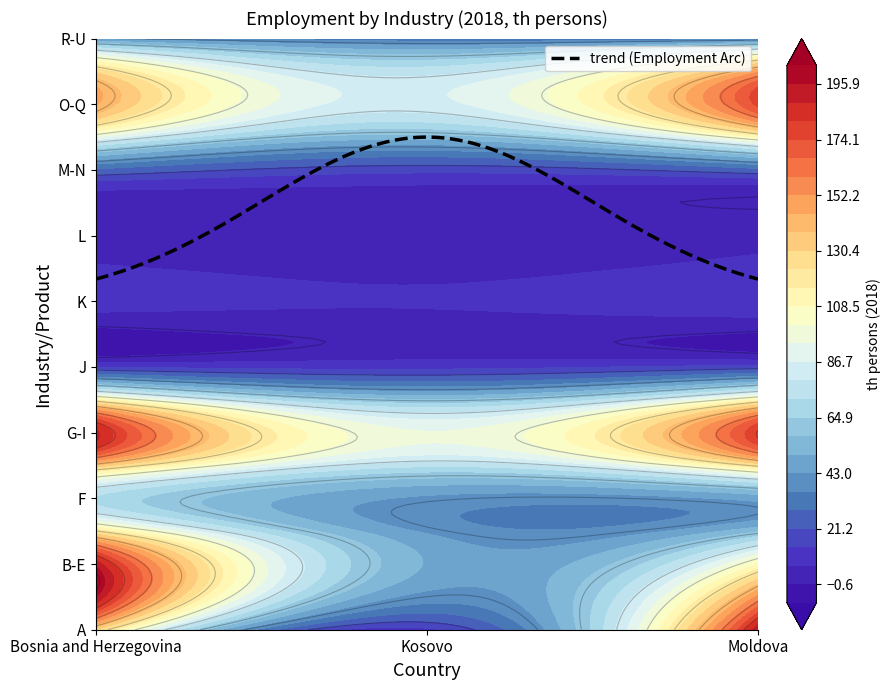

Which series changed the most between B-E and M-N?

Bosnia and Herzegovina